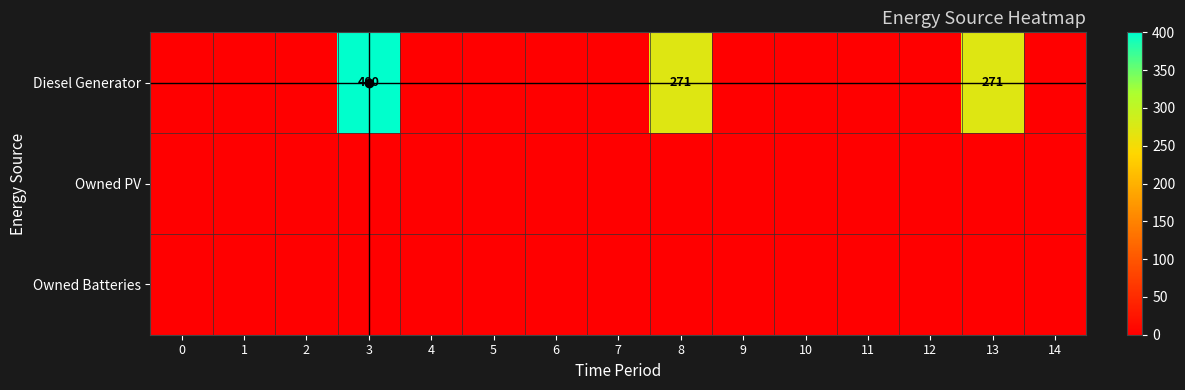

Is it true that Diesel Generator equals 198 at 12?

False